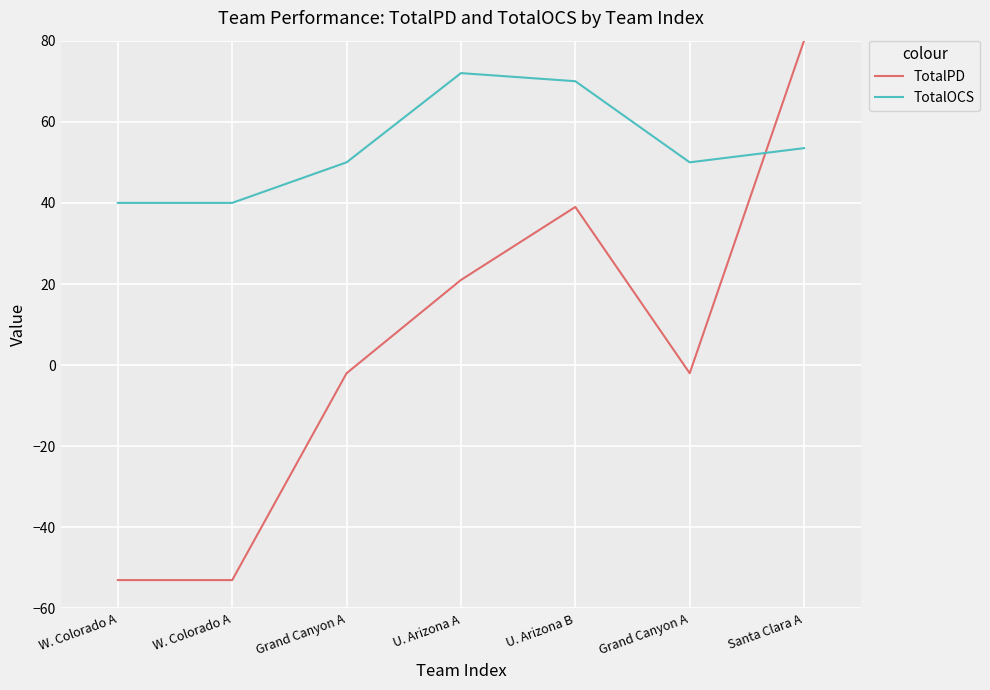

List the series in order of their peak value, highest first.

TotalPD, TotalOCS